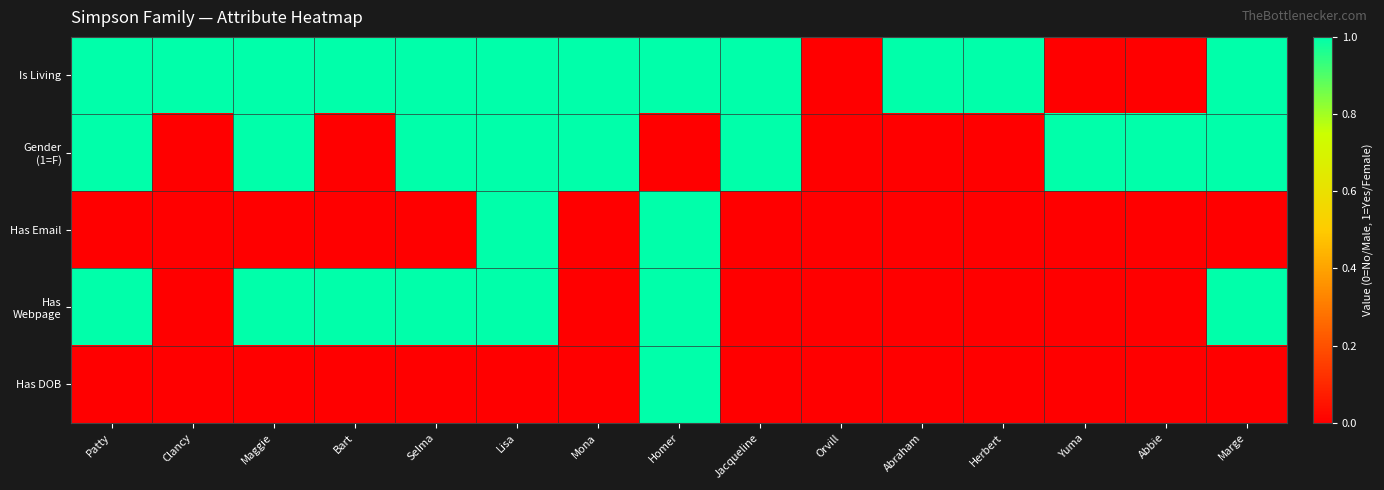

Which has a higher value, Yuma or Maggie?

Maggie